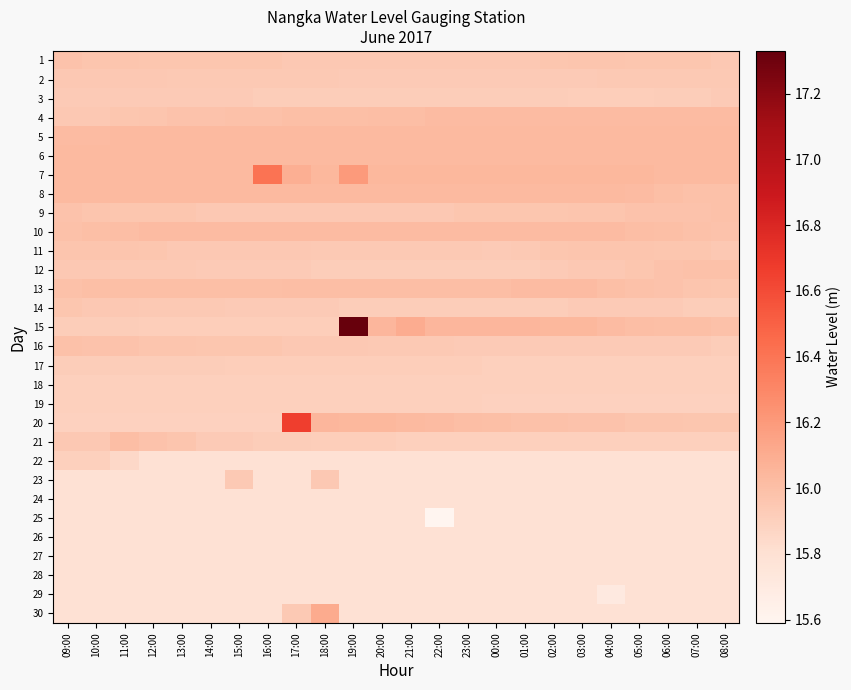

What is the maximum value shown in the chart?

17.3